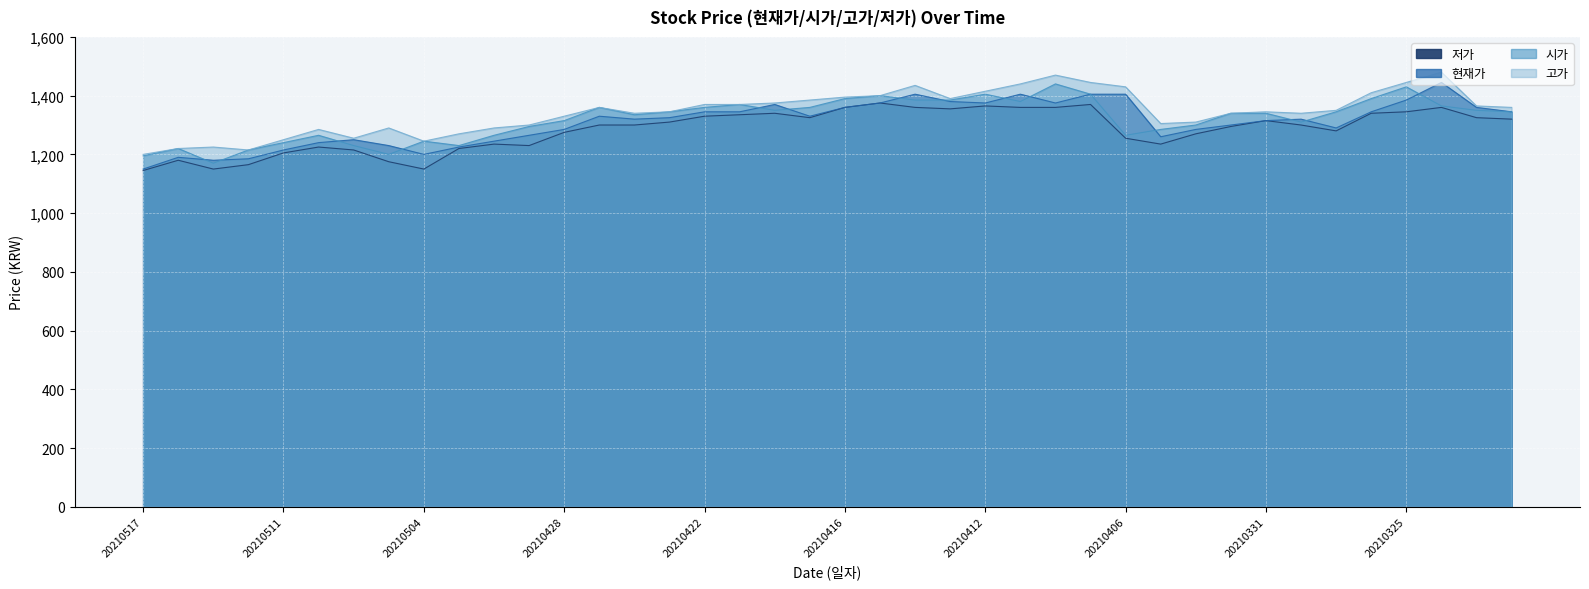

True or false: 현재가 has a value of 277 at 20210506.

False